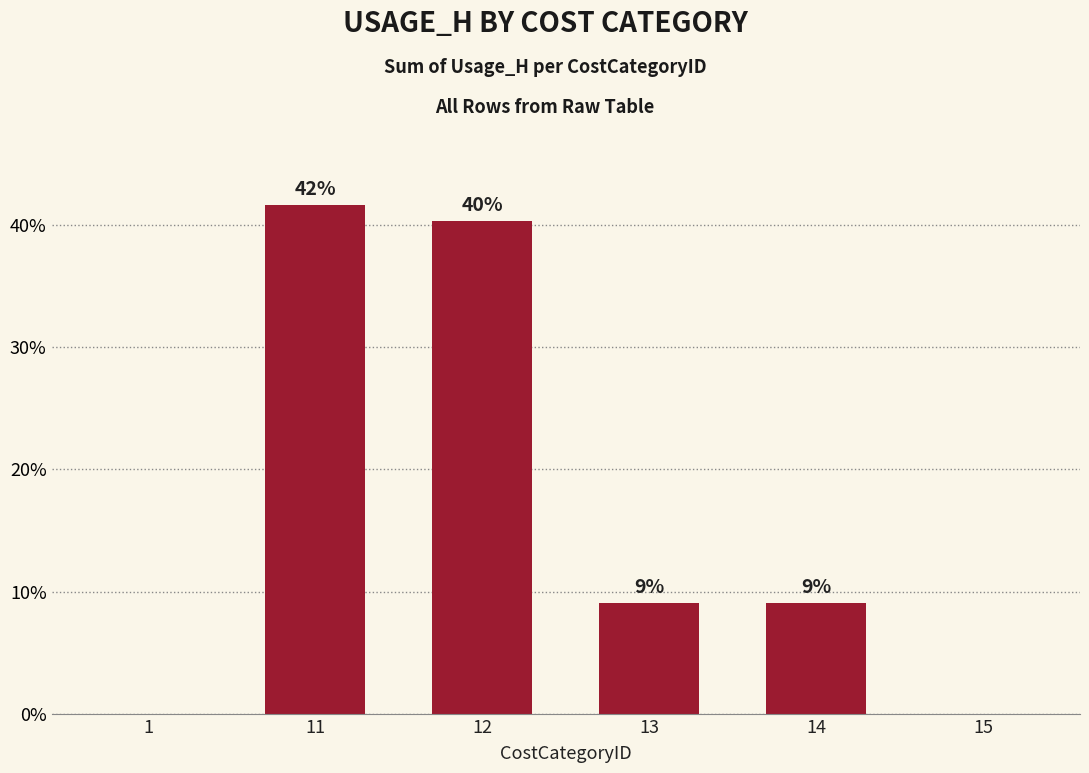

The value at 11 is 41.6. True or false?

True